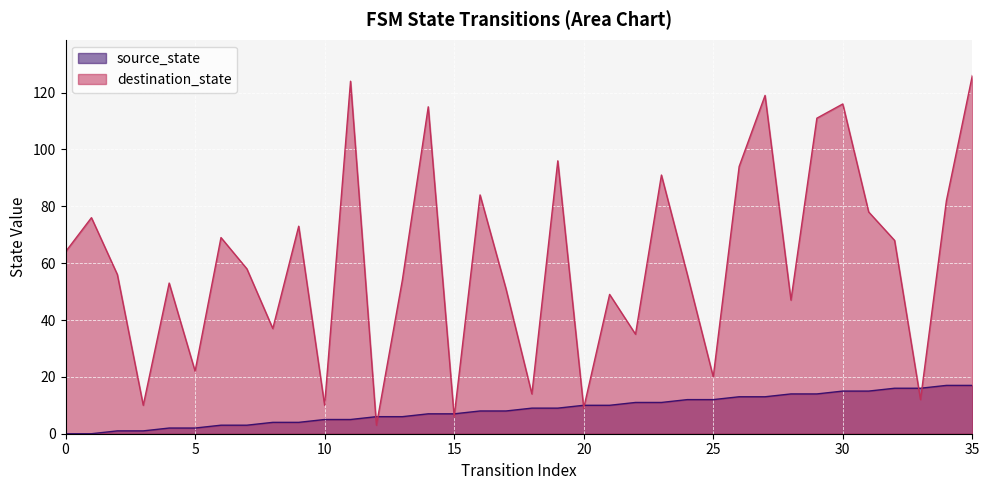

How many data points in source_state are less than 9?

18